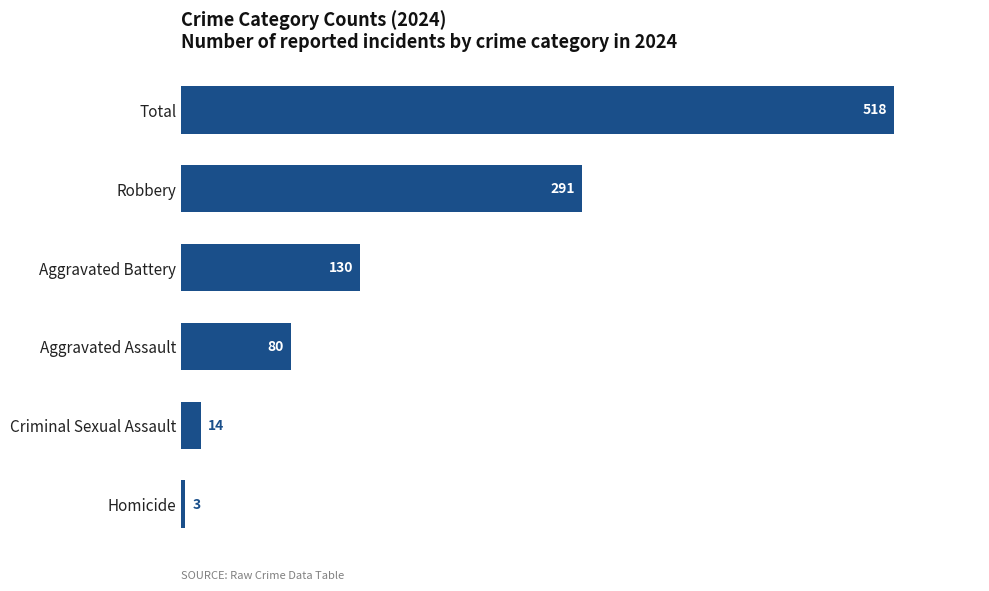

Does the chart contain stacked bars?

No